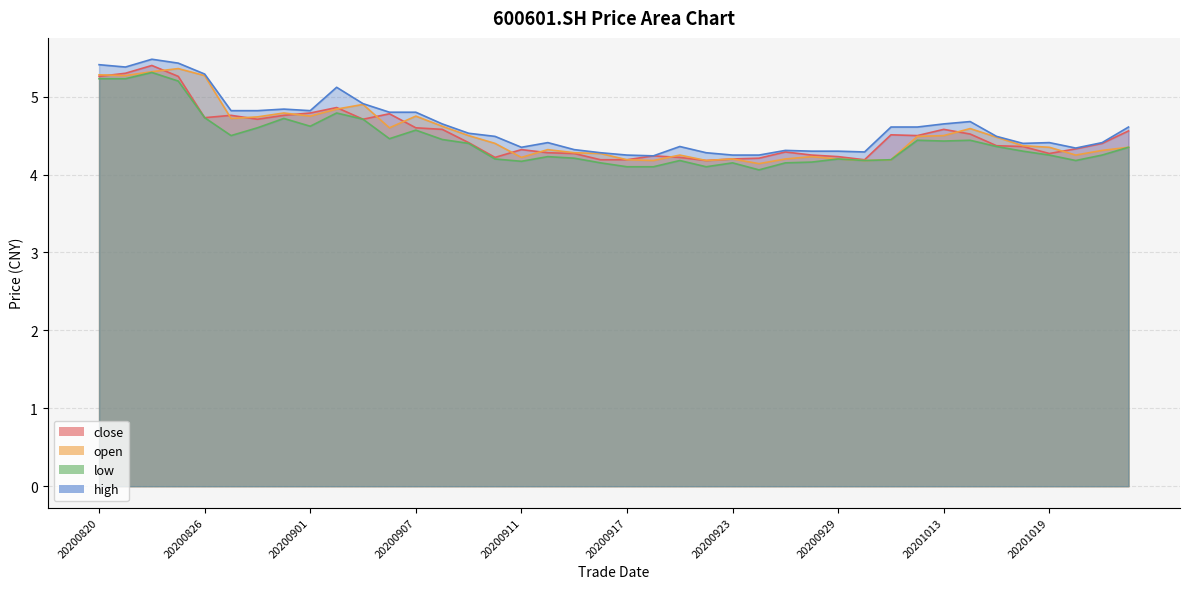

Which series changed the most between 20200915 and 20200924?

low